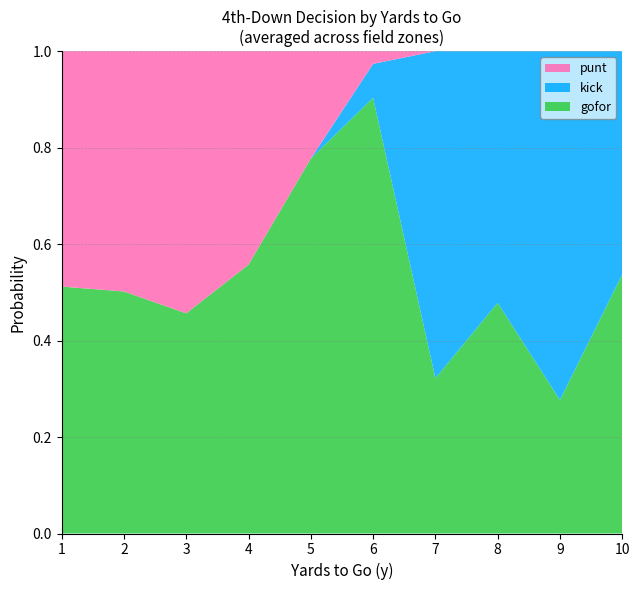

Which category has the highest value in the gofor series?

6